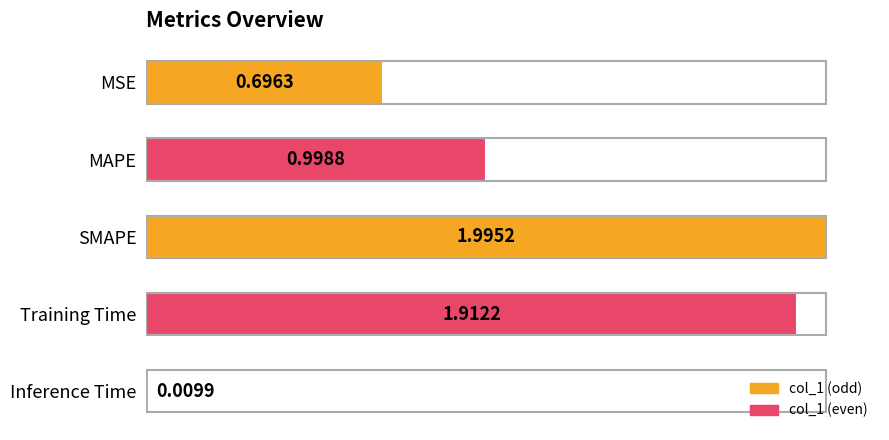

List the labels in order of value, largest first.

SMAPE, Training Time, MAPE, MSE, Inference Time